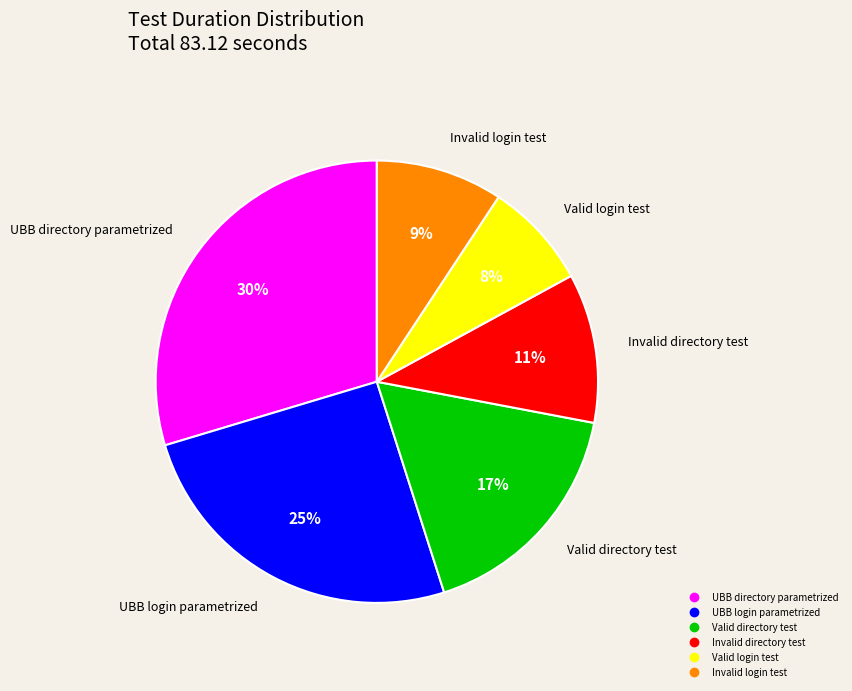

Is the sum of UBB directory parametrized and Invalid directory test greater than half?

No